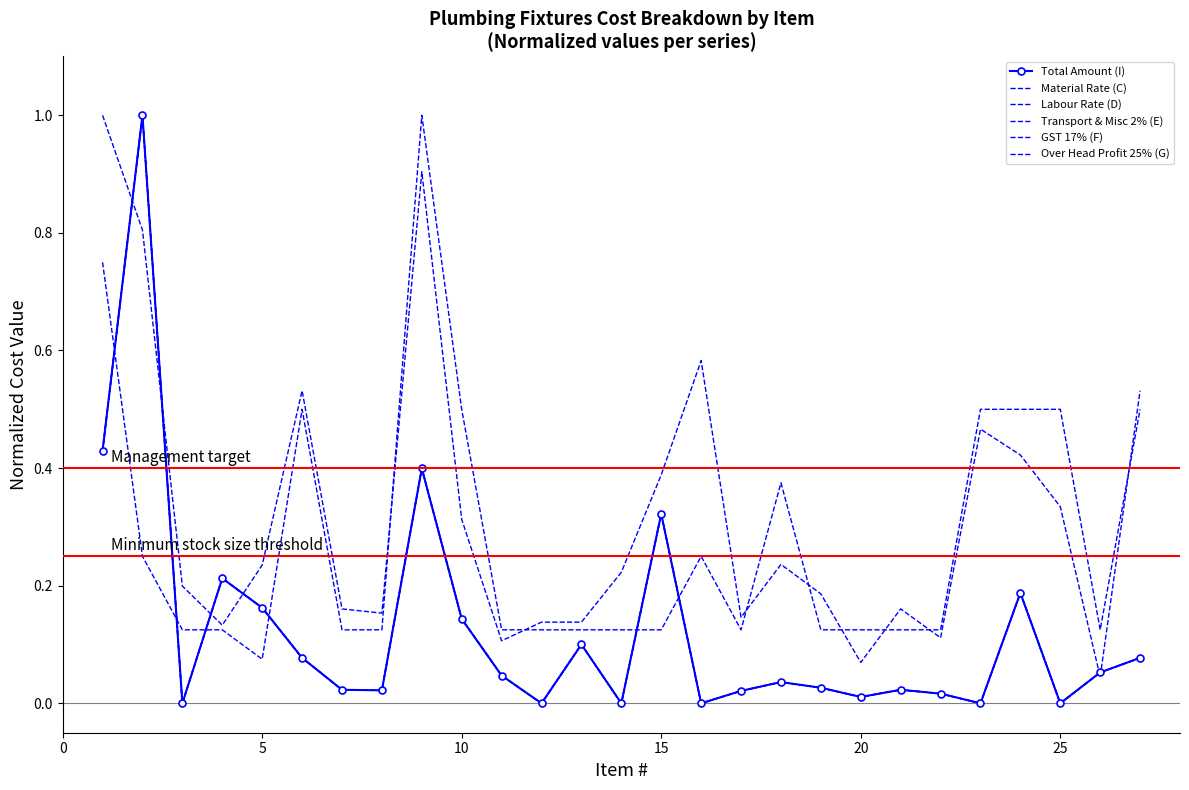

Where do GST 17% (F) and Labour Rate (D) first cross each other?

0 and 5